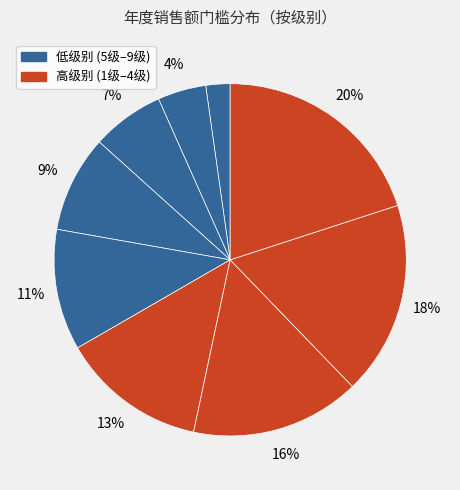

Count the number of slices in the pie.

9